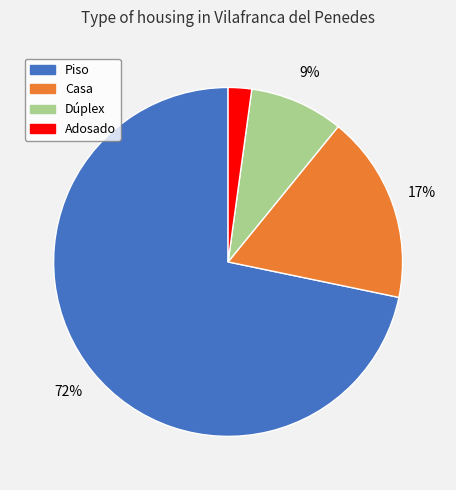

Combined, do Piso and Dúplex account for over 50%?

Yes